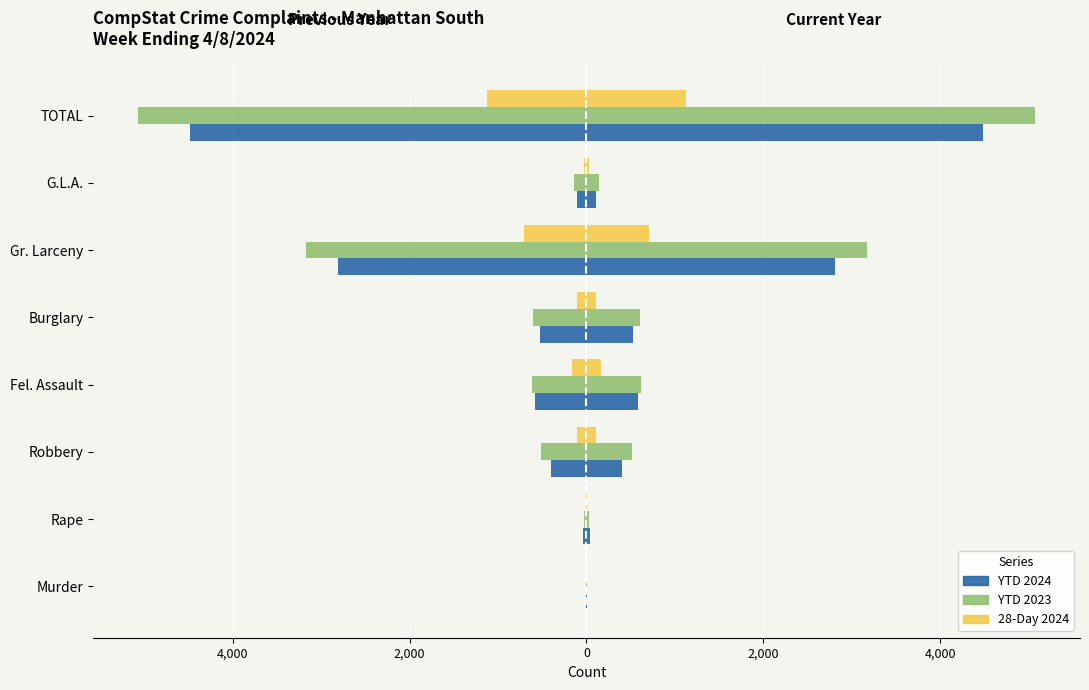

True or false: YTD 2024 (left) has a value of -530 at Burglary.

True